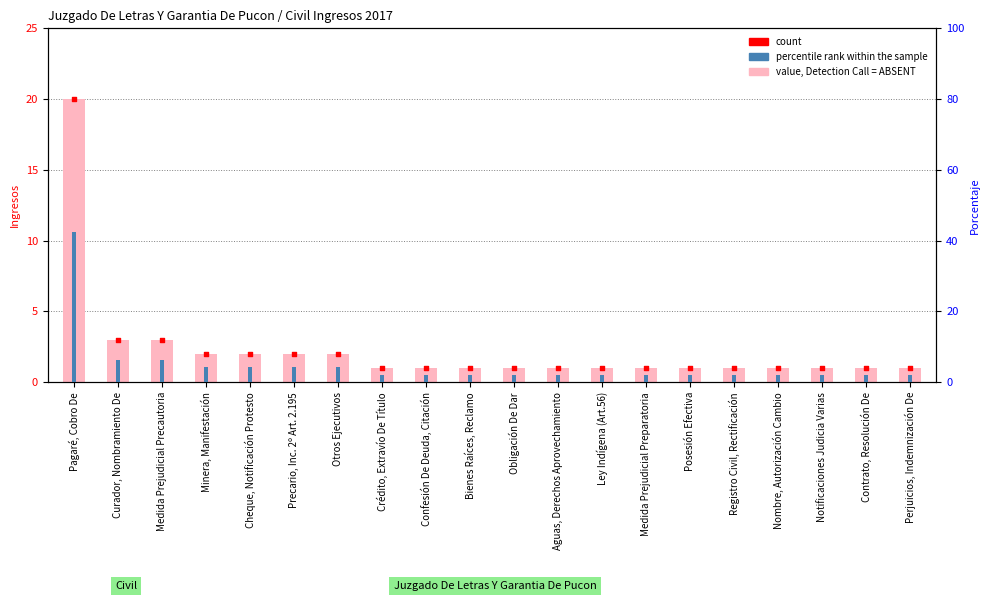

What are all the series names shown in the legend?

value, Detection Call = ABSENT, count, percentile rank within the sample